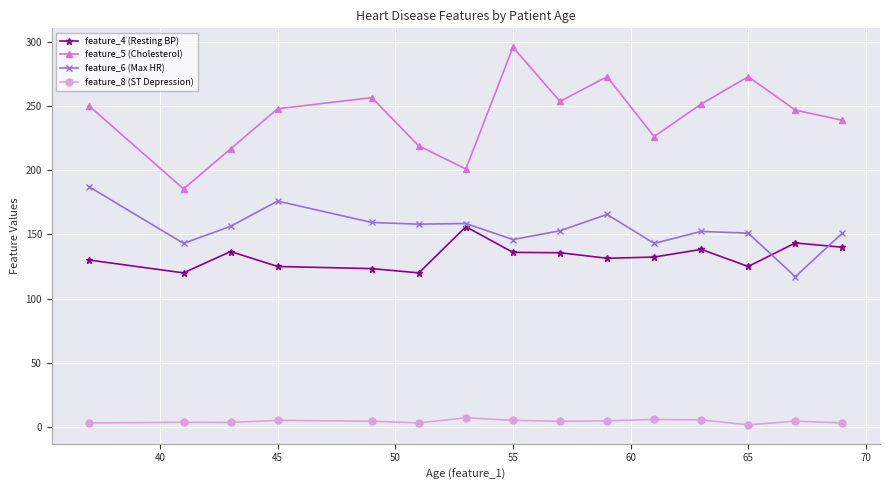

Which series has the largest total across all categories?

feature_5 (Cholesterol)